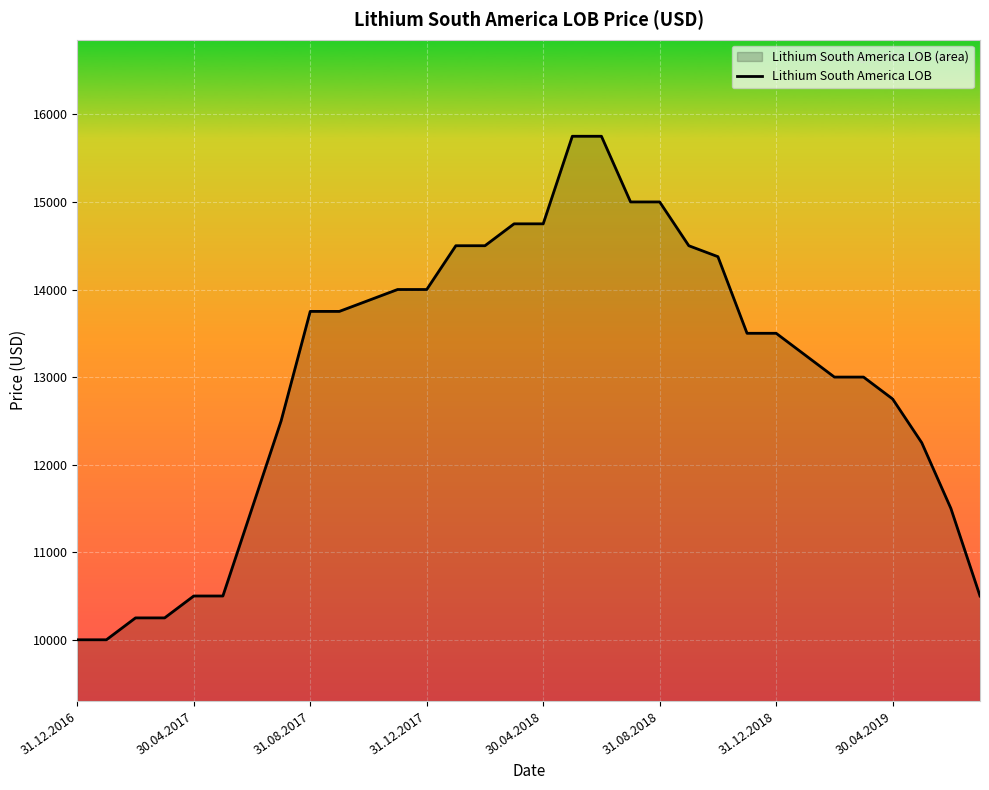

The chart shows a value of 22717 at 9. True or false?

False